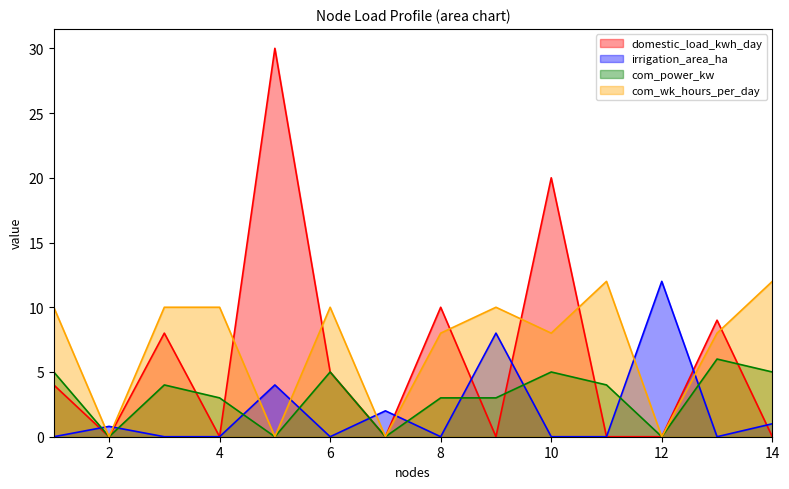

Does the chart display data point markers on the line(s)?

No